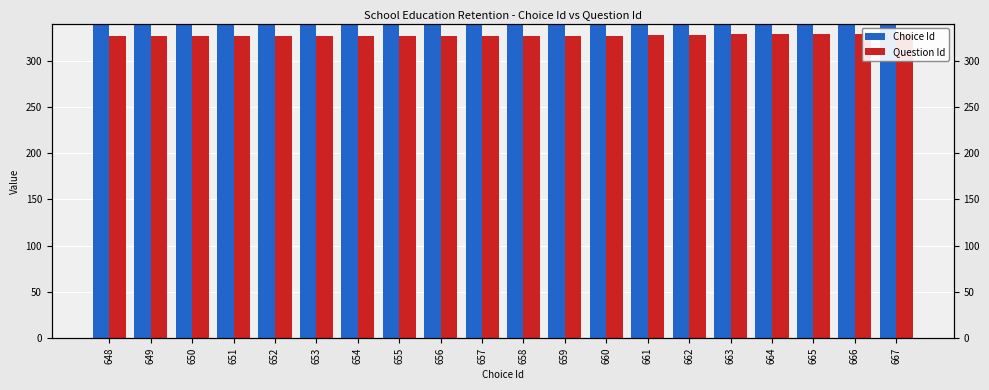

Rank the series by their average value, from lowest to highest.

Question Id, Choice Id